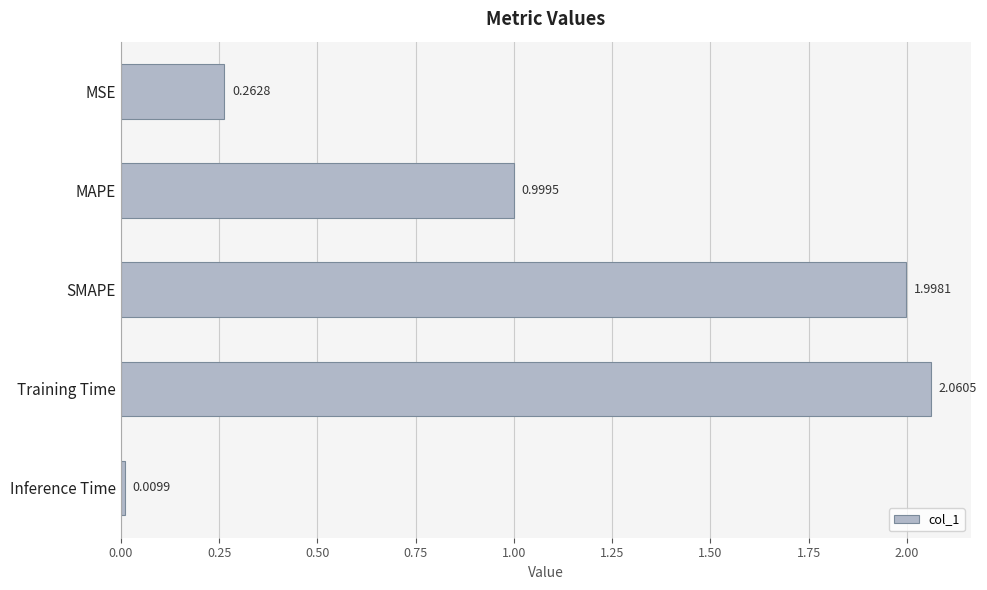

Which category has the highest value across all series?

Training Time